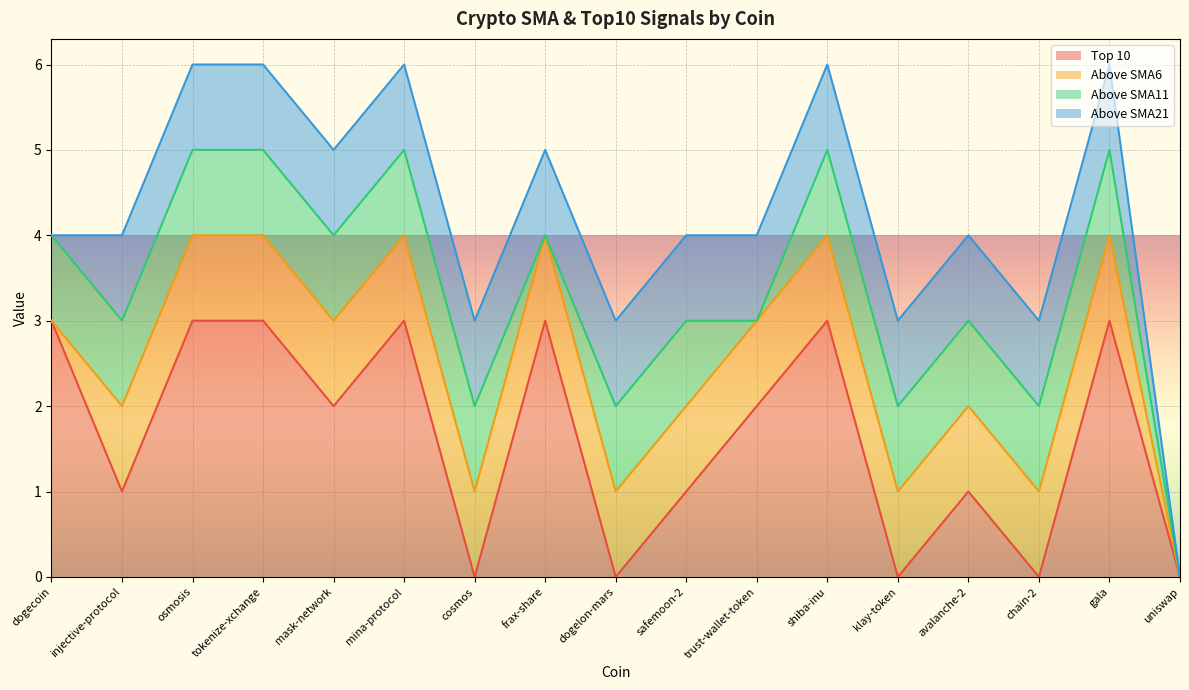

How many lines are shown in the chart?

4